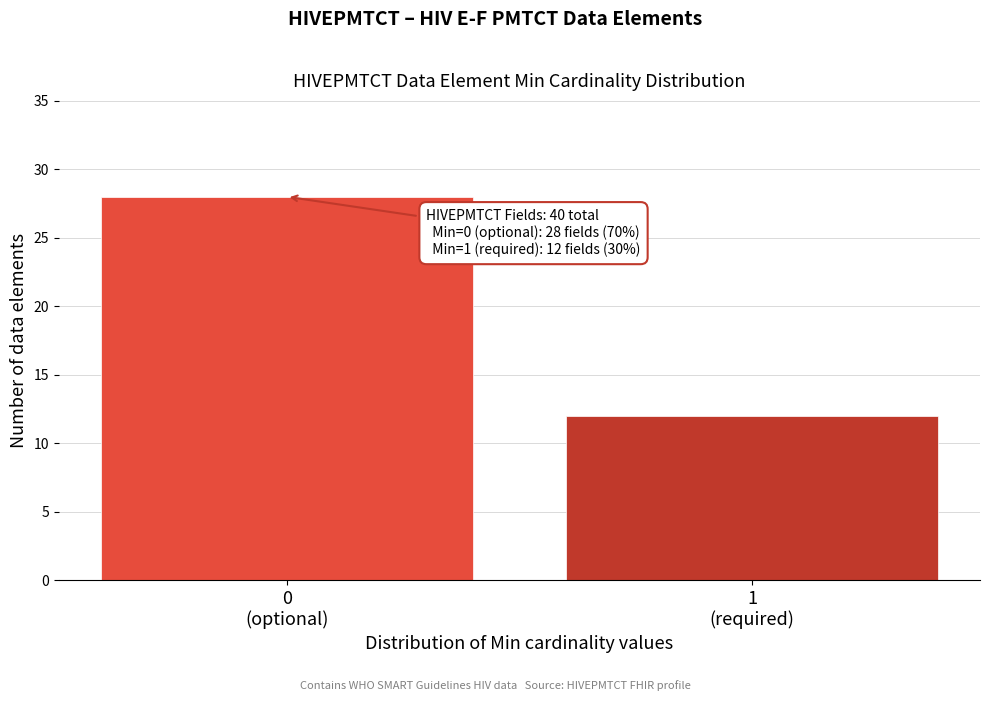

Reading left to right, list all the values displayed in this chart.

28	12